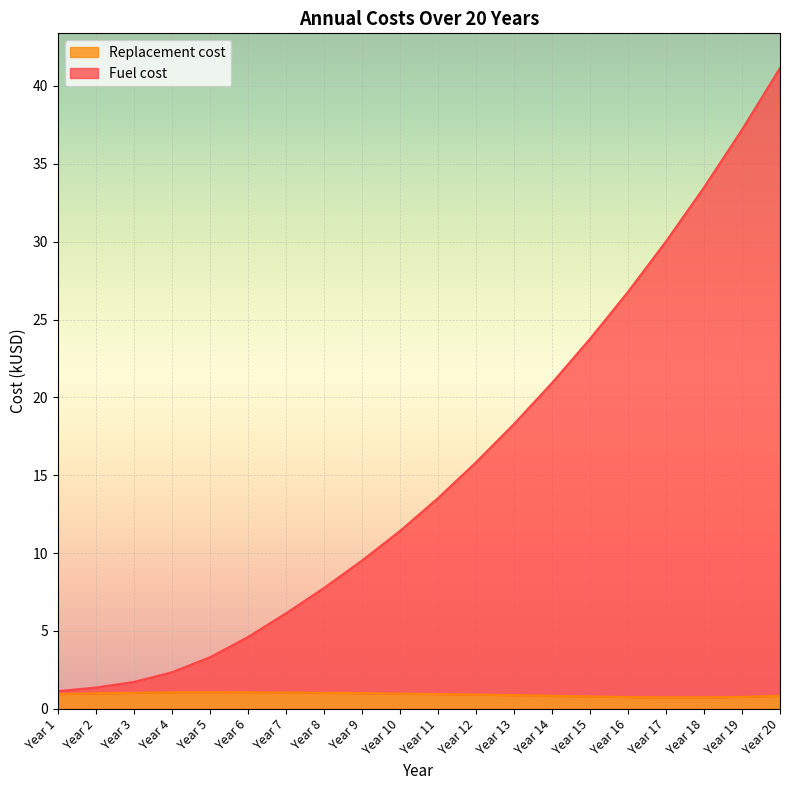

Rank the series at Year 17 from lowest to highest value.

Replacement cost, Fuel cost